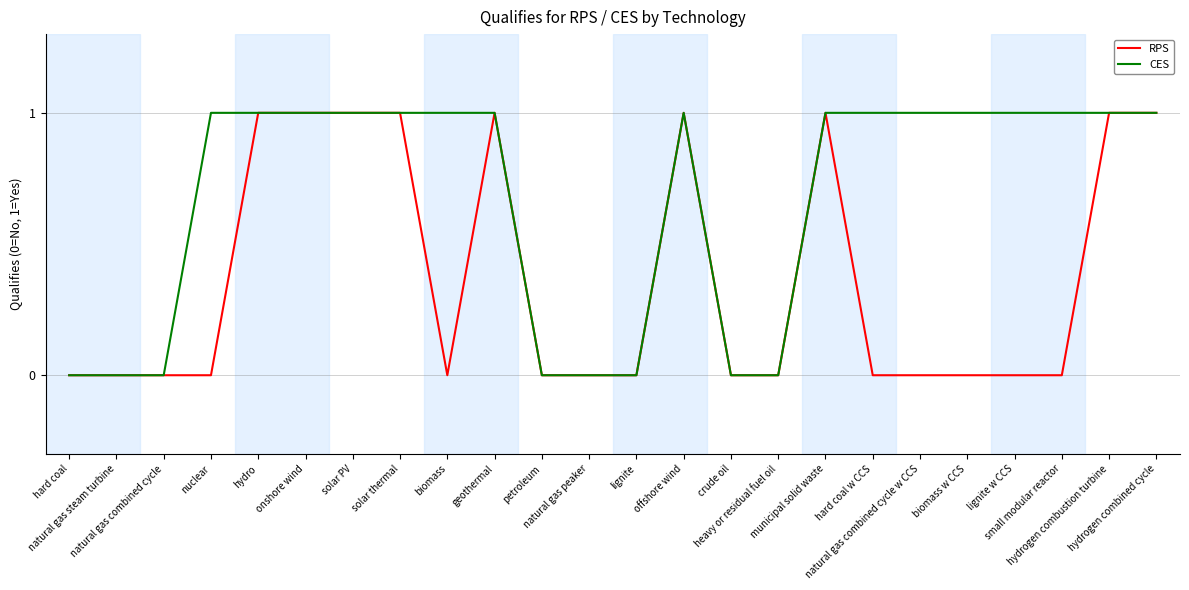

What is the difference between the maximum and minimum values in the RPS series?

1